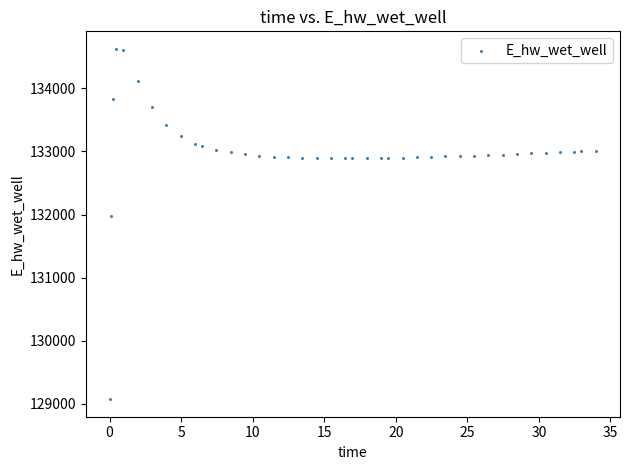

What Y value in the scatter plot is closest to 131849?

131970.0